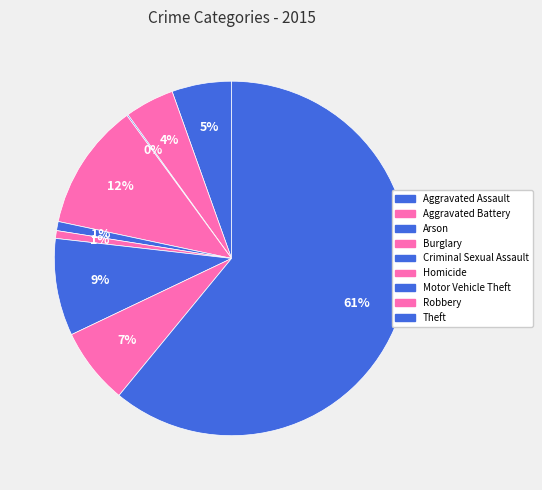

To the nearest percent, what is the difference between the Theft and Burglary slice percentages?

49%